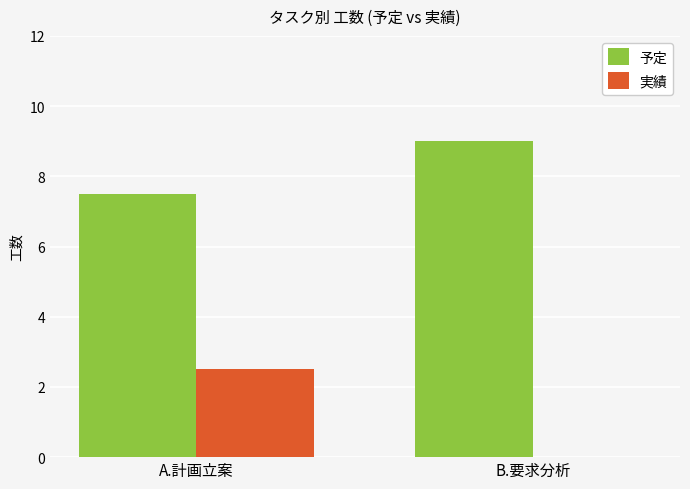

At which category is the sum across all series the highest?

A.計画立案